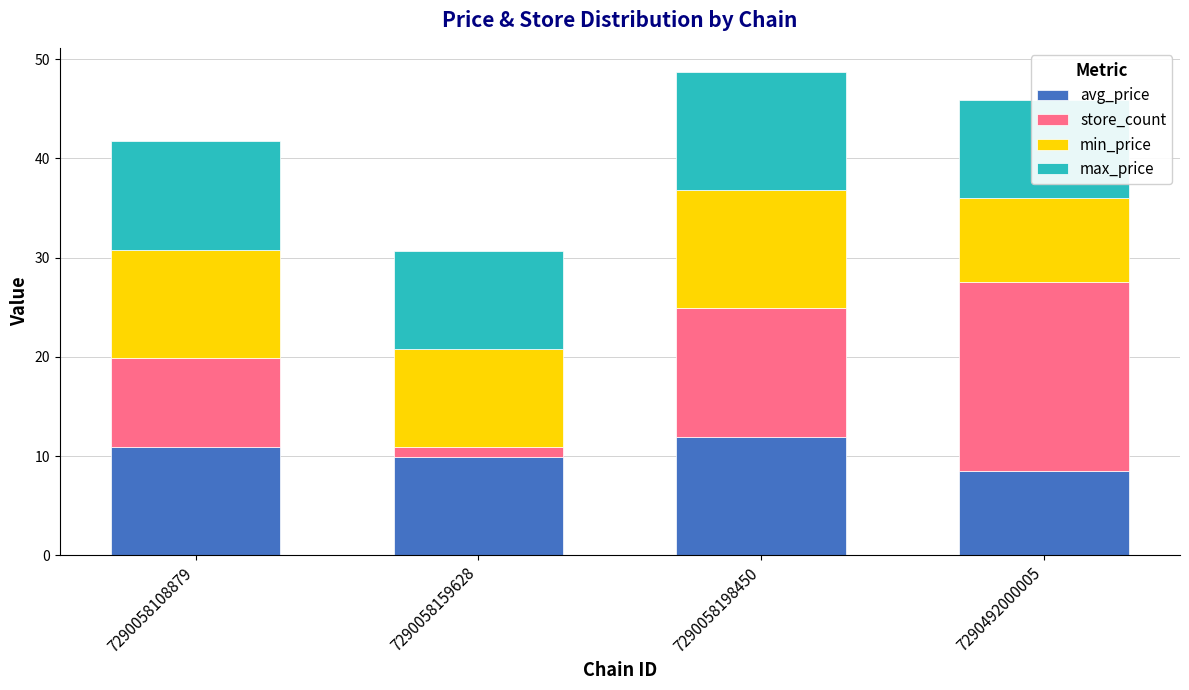

At which label does max_price reach its minimum?

7290058159628